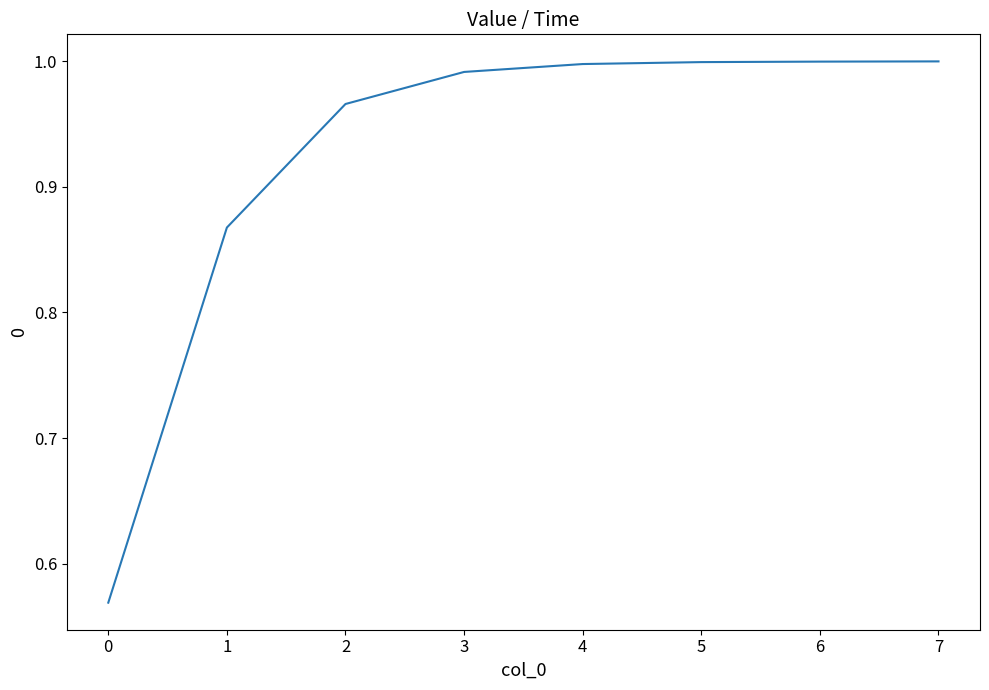

Is it true that the value at 5 is 0.3?

False